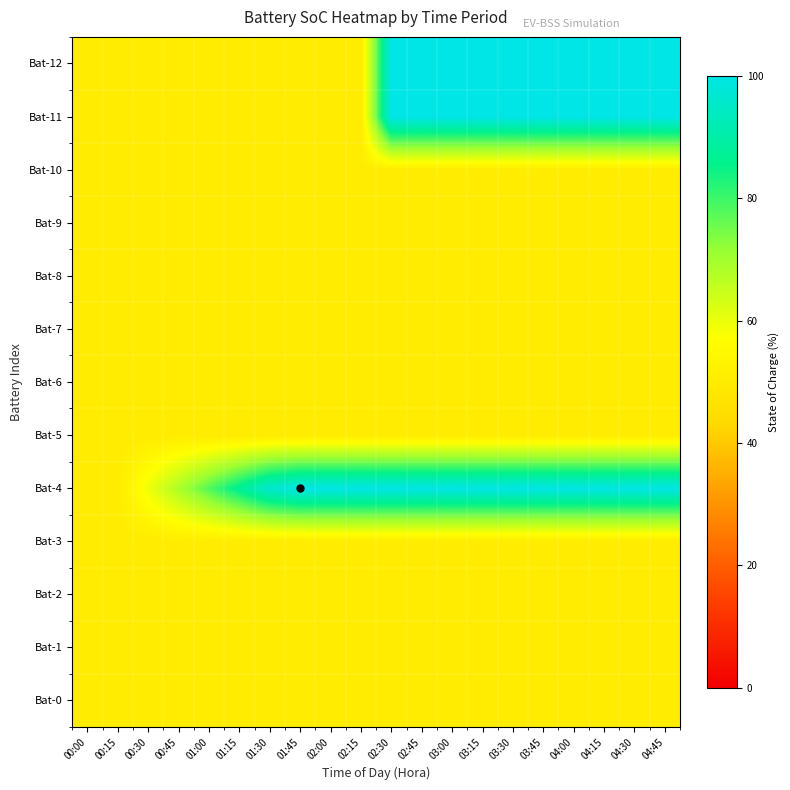

Which category has the lowest value across all series?

00:00